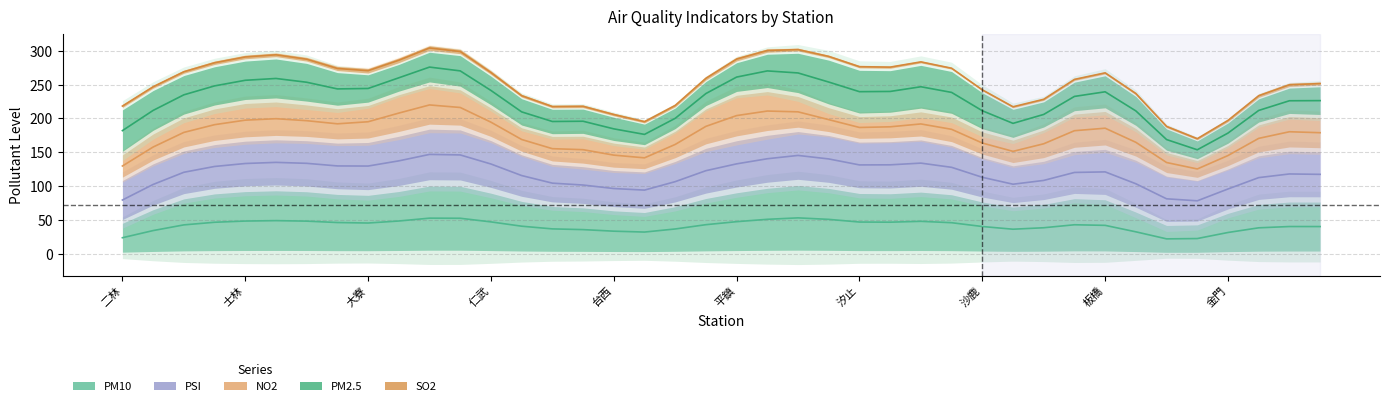

True or false: SO2 has more than 1 points higher than both neighbors.

True